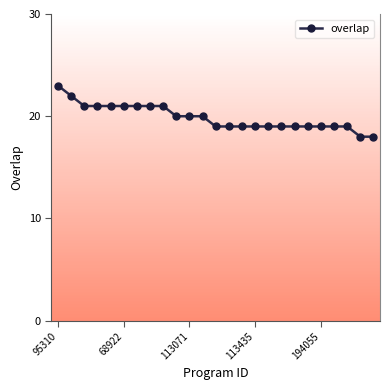

What is the value of the 9th point from the left?

21